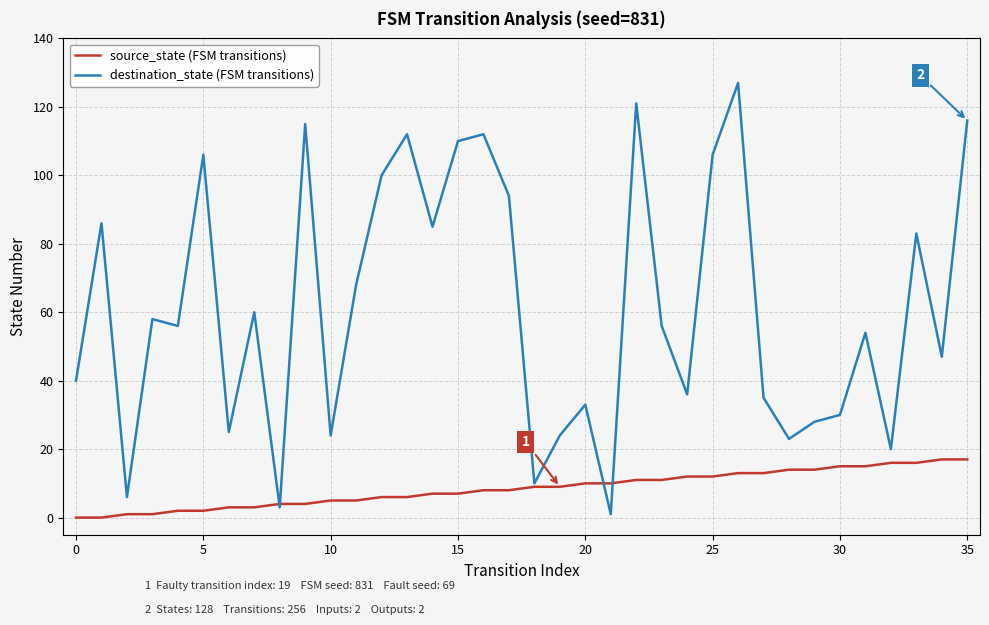

Rank the series by their maximum value, from highest to lowest.

destination_state (FSM transitions), source_state (FSM transitions)